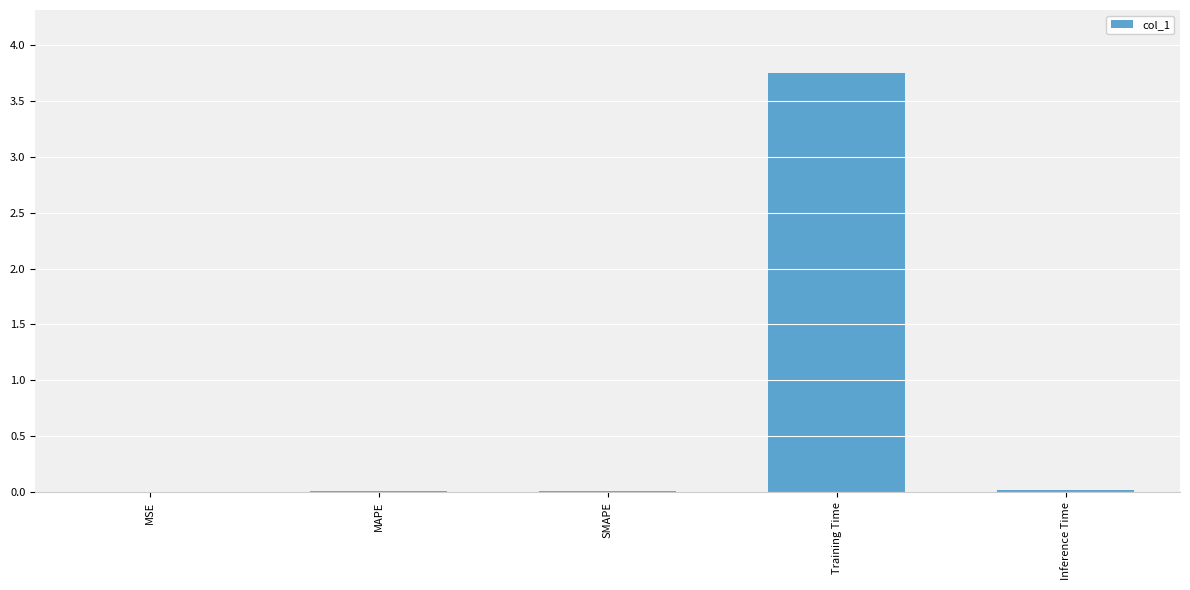

Which has a higher value, SMAPE or Training Time?

Training Time